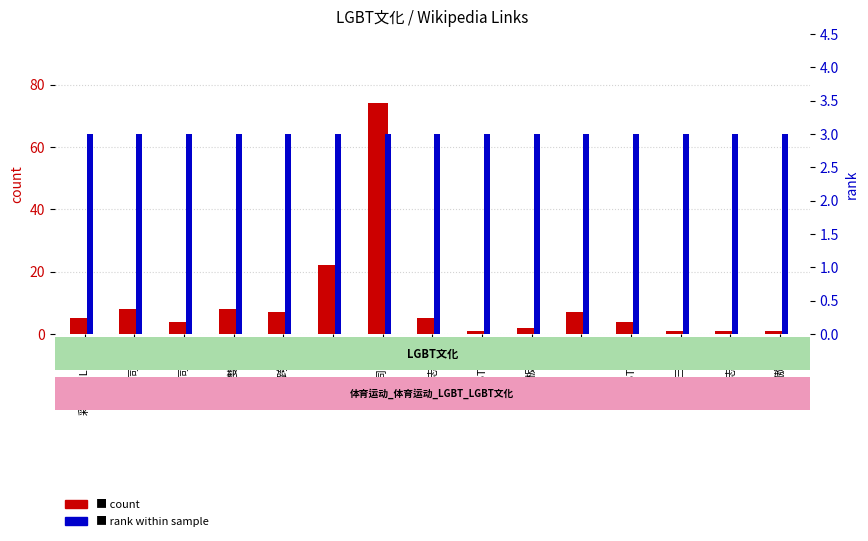

Which series changed the most between 文化 and 刻板印象?

count